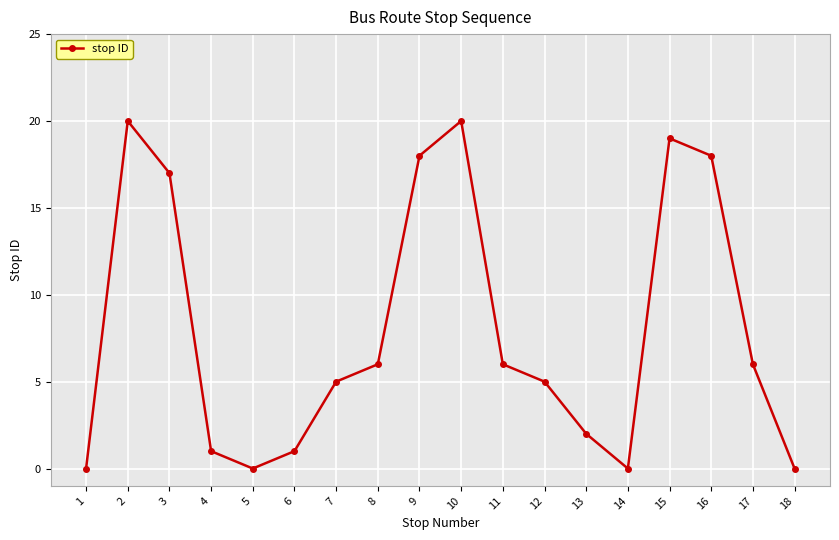

The value at 7 is 5. True or false?

True